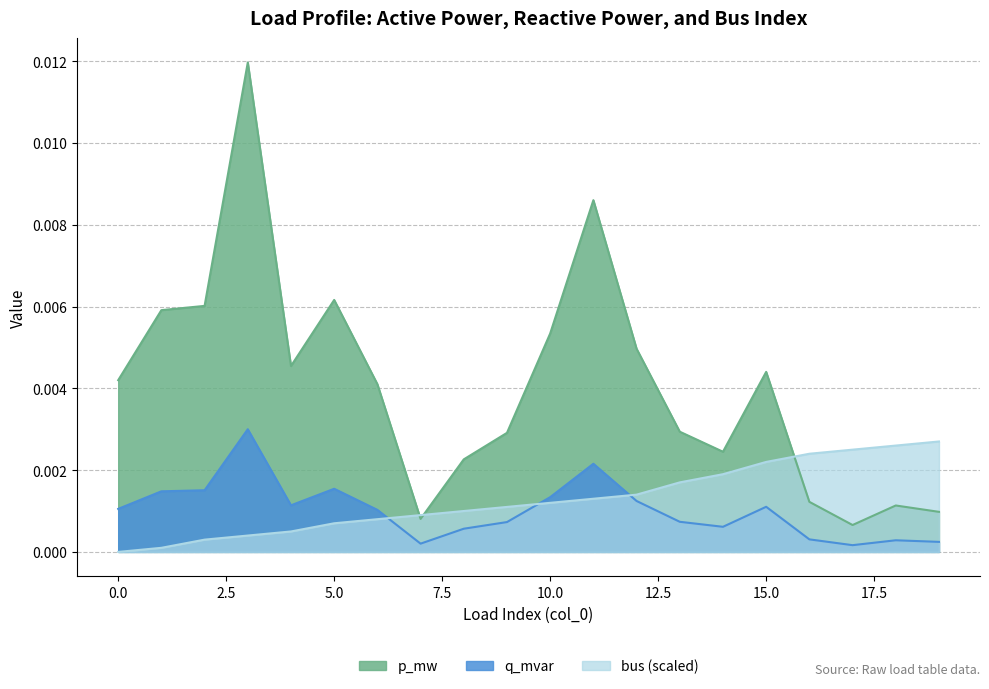

Which series has the largest total across all categories?

p_mw